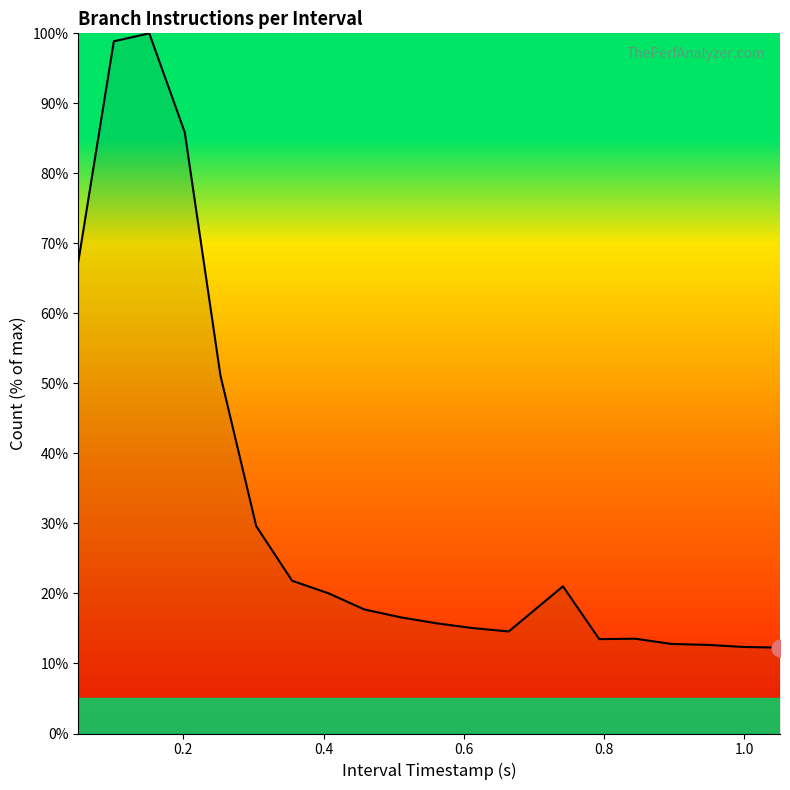

Is this an area chart (filled region under the line)?

No